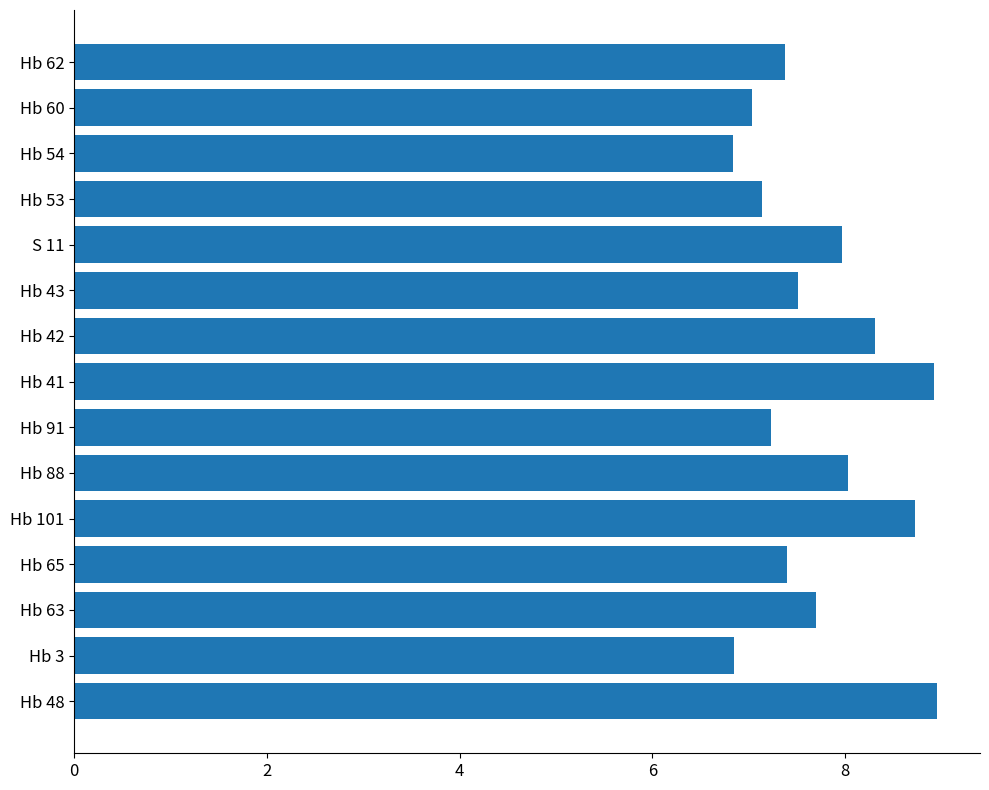

At which label is the value closest to 7?

Hb 60